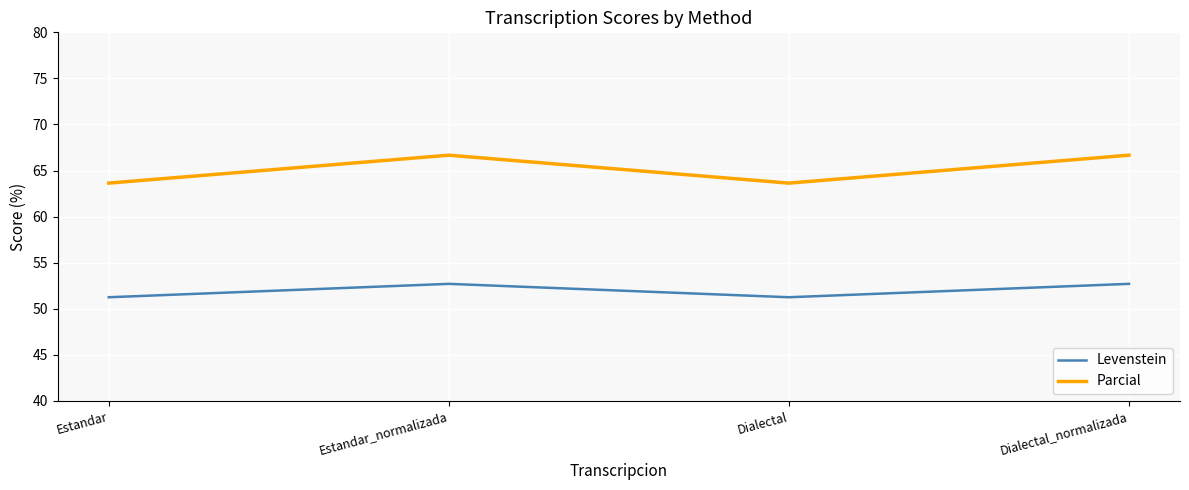

True or false: Parcial has a value of 45.8 at Dialectal_normalizada.

False